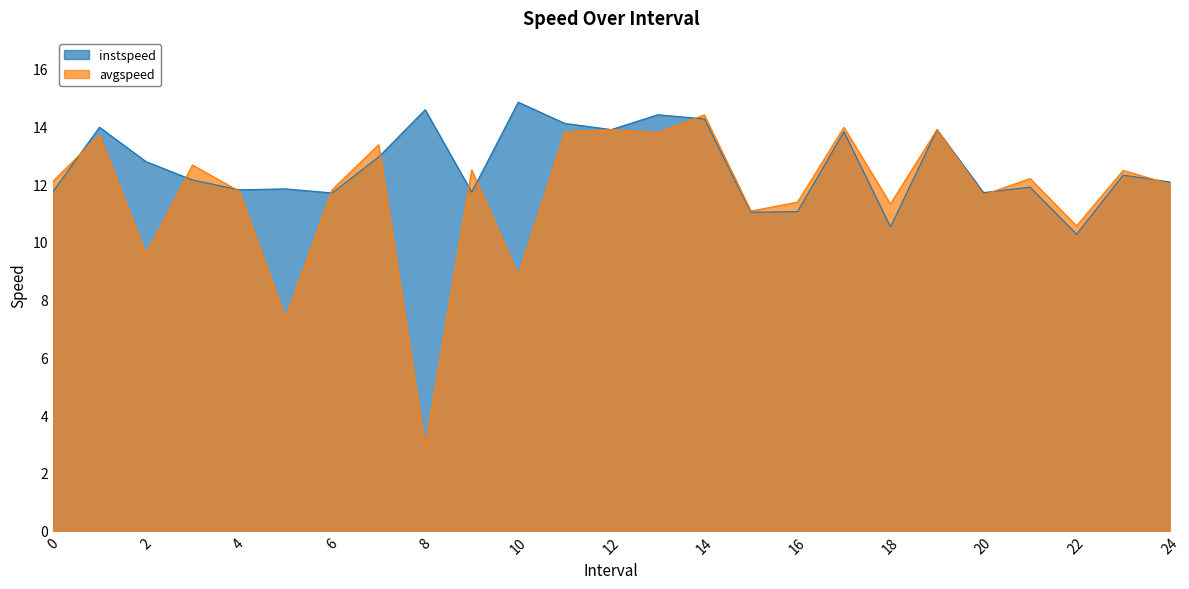

Reading left to right, list all the values displayed in this chart.

instspeed: 11.7	14.0	12.8	12.1	11.8	11.8	11.7	12.9	14.6	11.7	14.8	14.1	13.9	14.4	14.3	11.0	11.0	13.8	10.5	13.9	11.7	11.9	10.3	12.3	12.1
avgspeed: 12.1	13.7	9.6	12.7	11.8	7.4	11.8	13.4	2.9	12.5	8.8	13.8	13.9	13.8	14.4	11.1	11.4	14.0	11.3	13.9	11.6	12.2	10.6	12.5	12.0